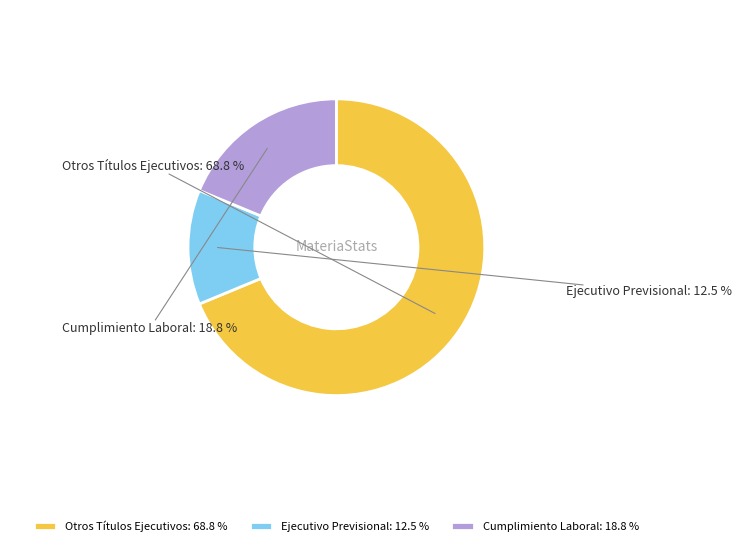

Do Ejecutivo Previsional and Cumplimiento Laboral together represent more than half of the pie?

No